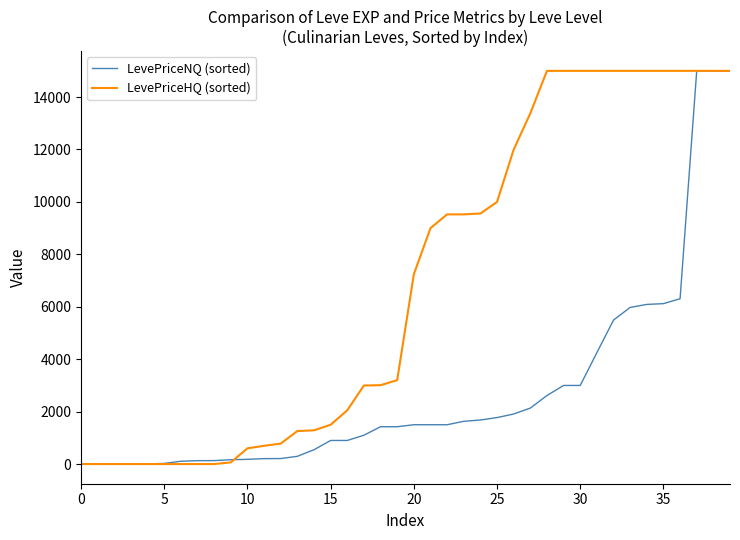

List the series in order of their overall mean, highest first.

LevePriceHQ (sorted), LevePriceNQ (sorted)